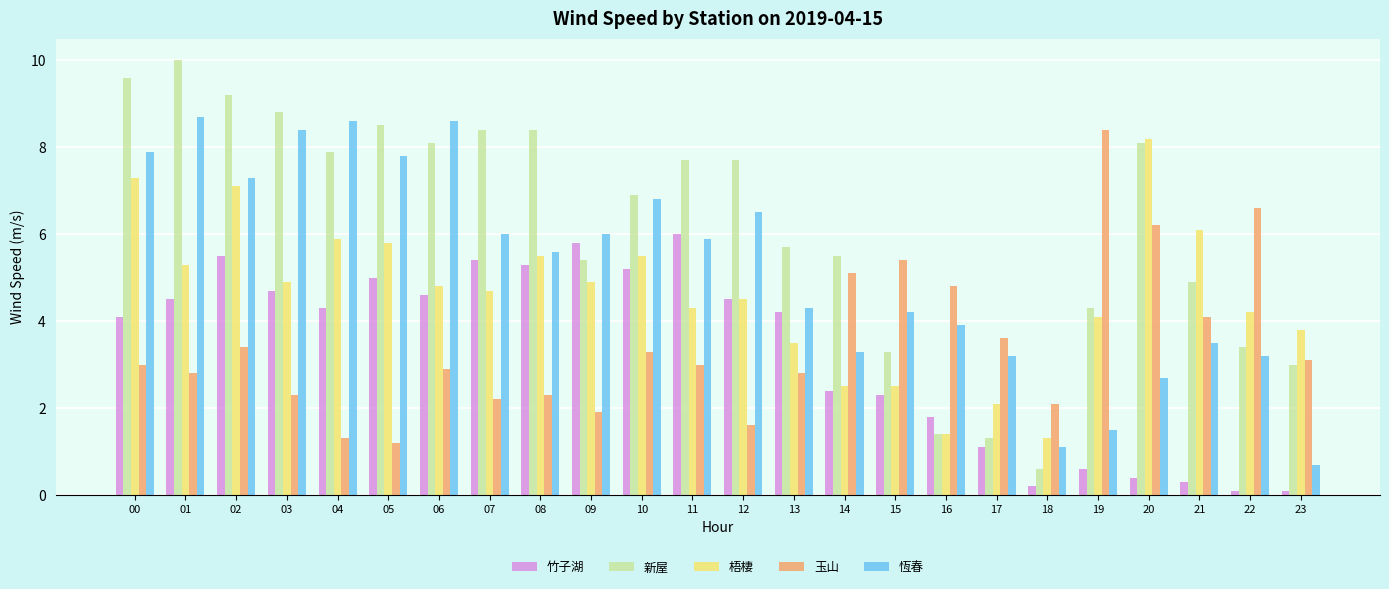

At which label is 竹子湖 closest to 3?

14